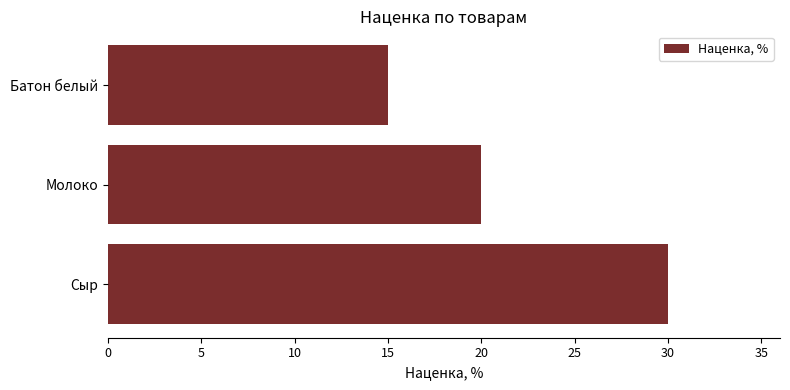

Where is the data nearest to the value 22?

Молоко